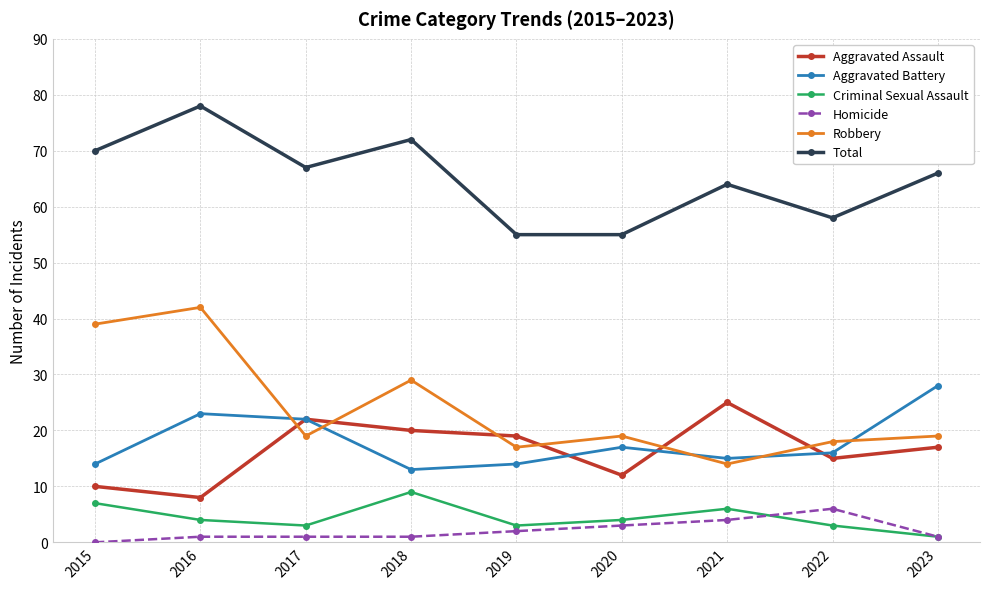

What are all the series names shown in the legend?

Aggravated Assault, Aggravated Battery, Criminal Sexual Assault, Homicide, Robbery, Total